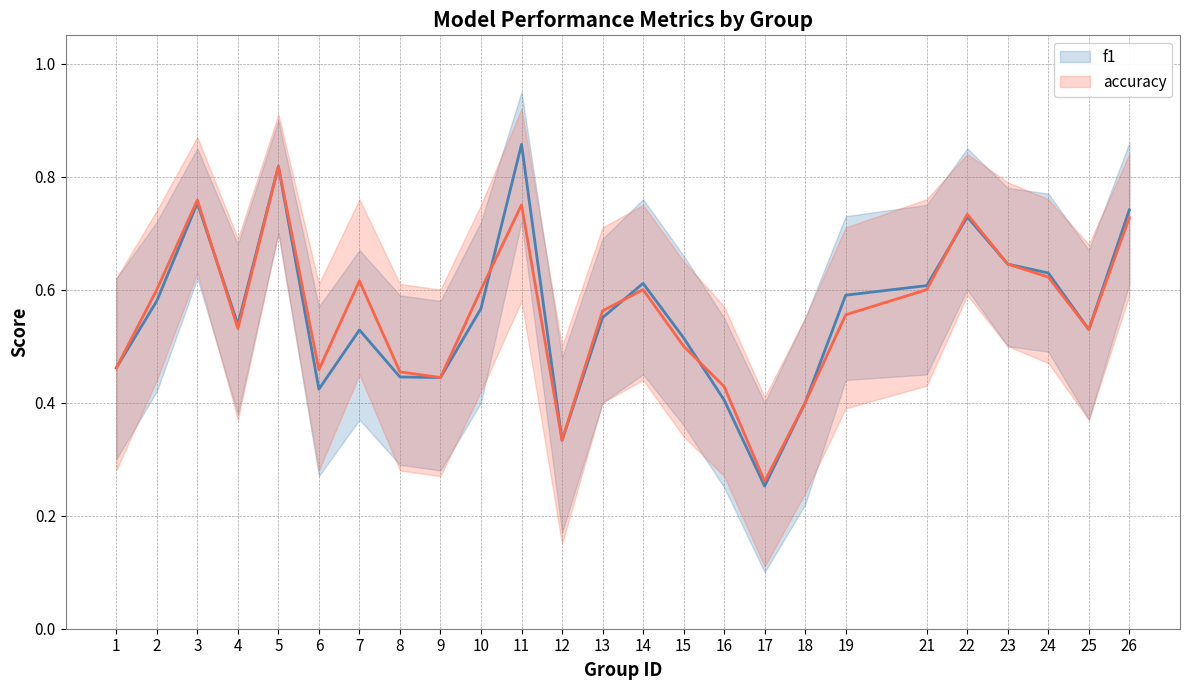

At which label is f1 closest to 0?

17